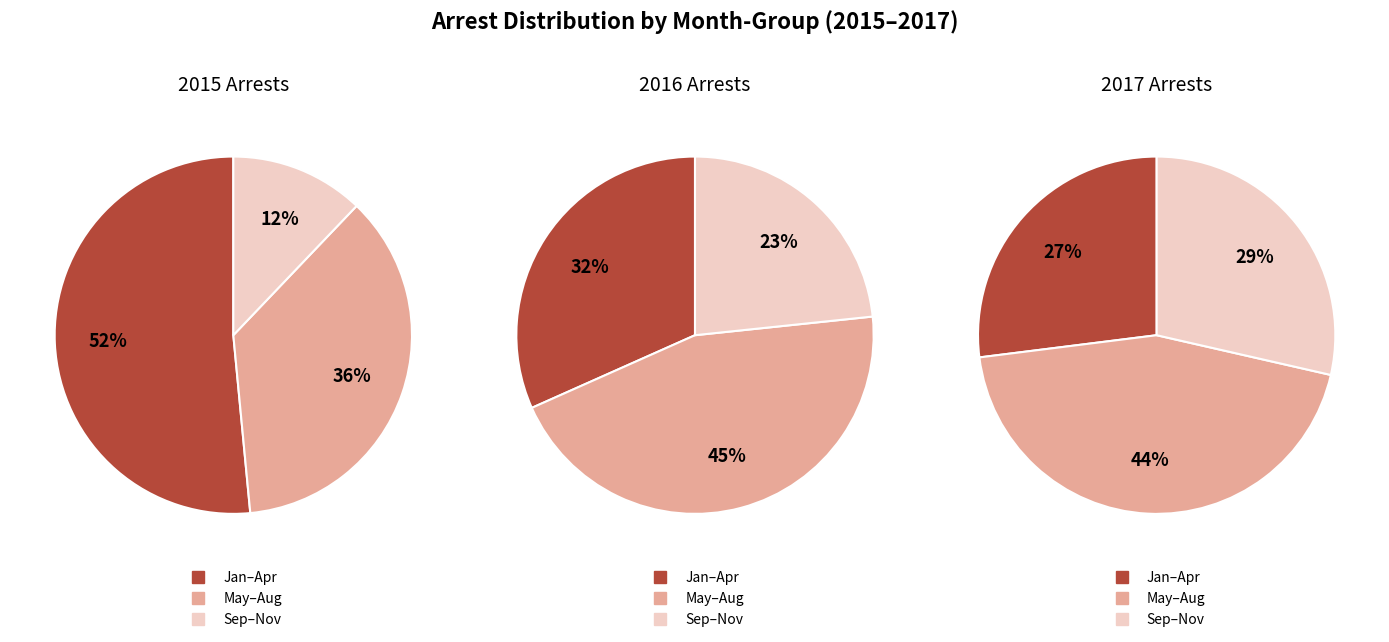

Is March the majority of the pie?

No